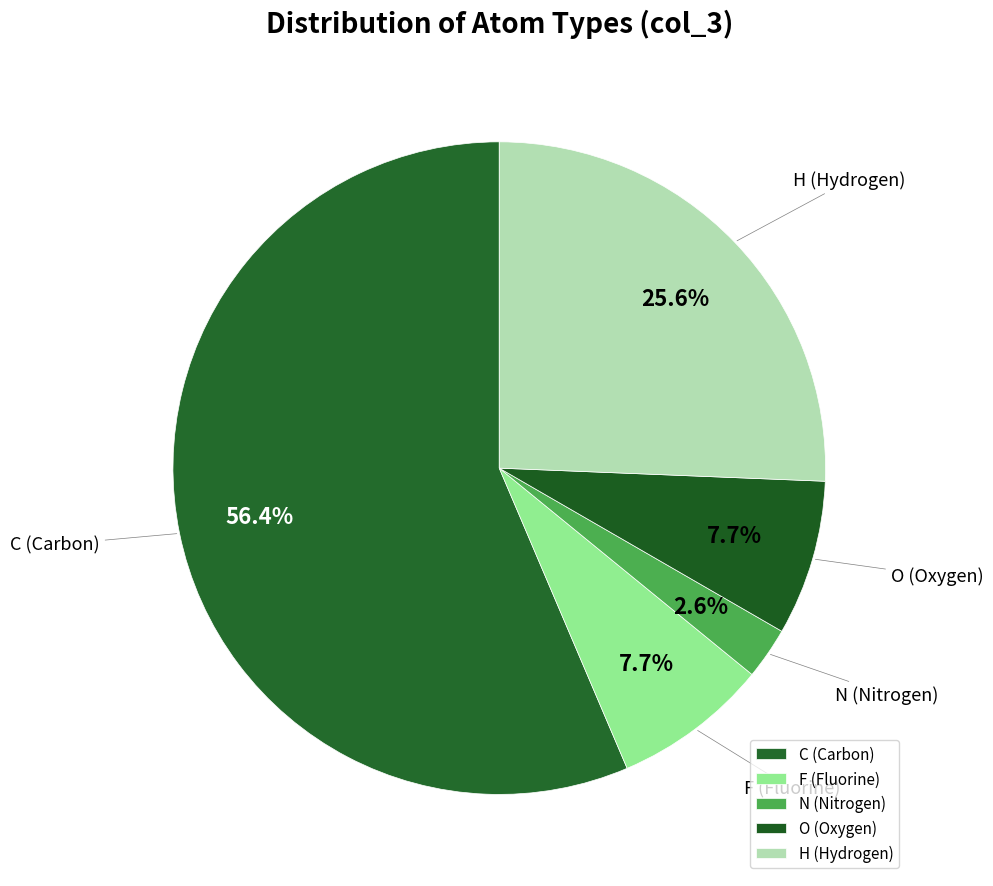

How many slices are in this pie chart?

5